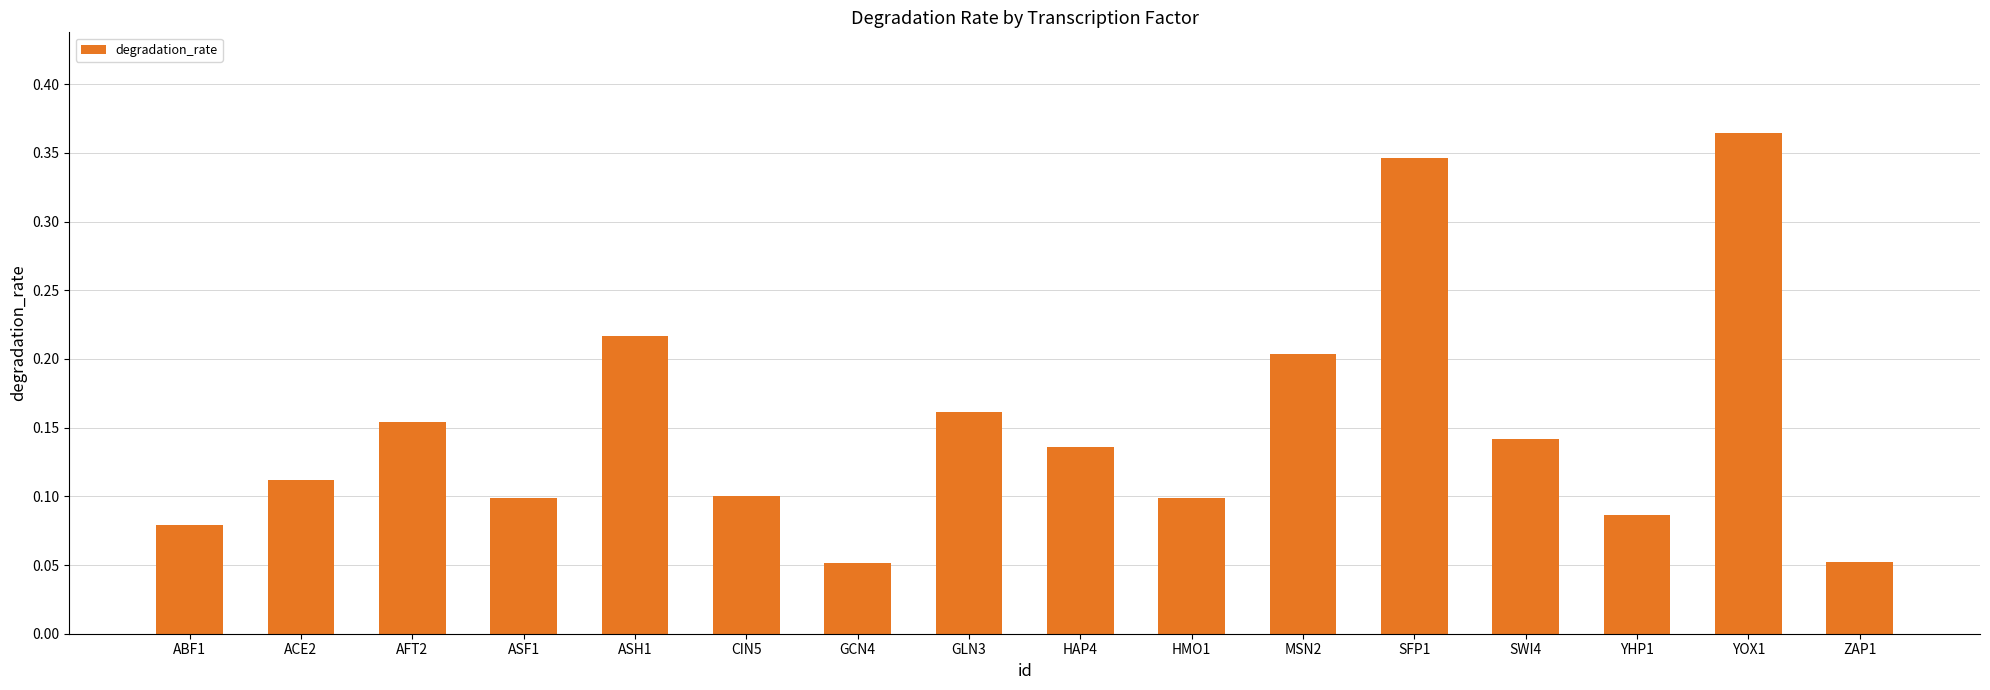

Is it true that the value at HMO1 is 0.1?

True